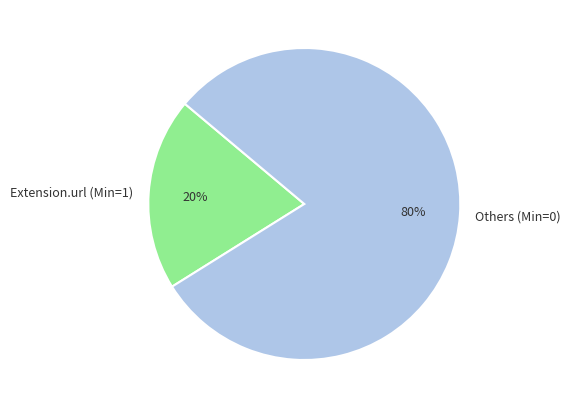

True or false: Others (Min=0) accounts for 80% of the total.

True